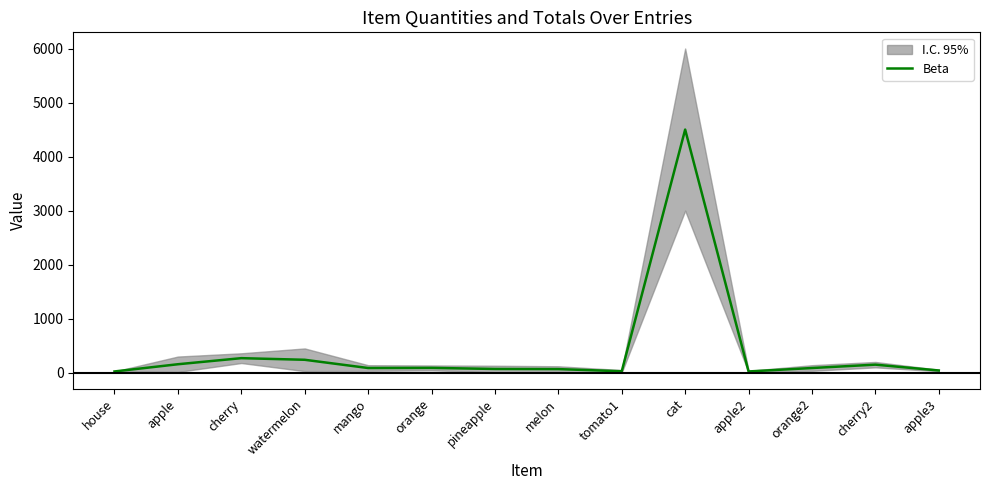

What is the difference between the second highest and minimum values?

246.0